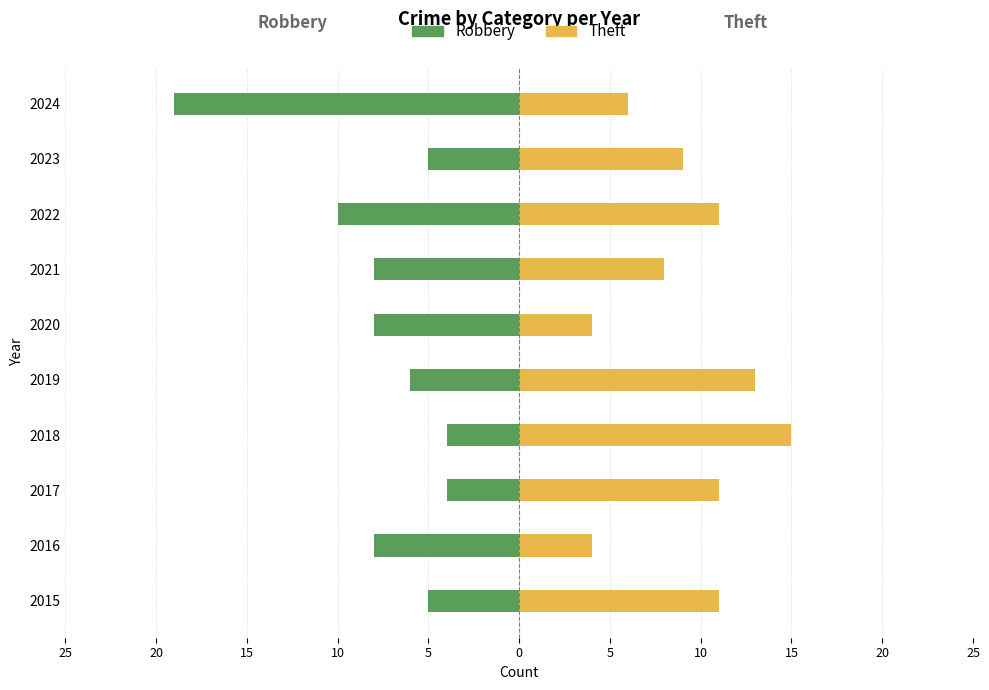

What is the smallest value displayed?

-19